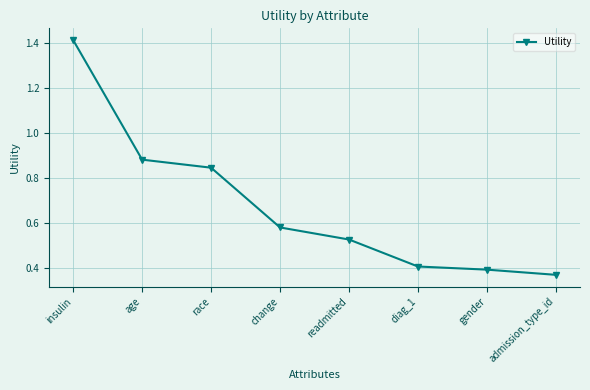

Is it true that the value at age is 1.6?

False